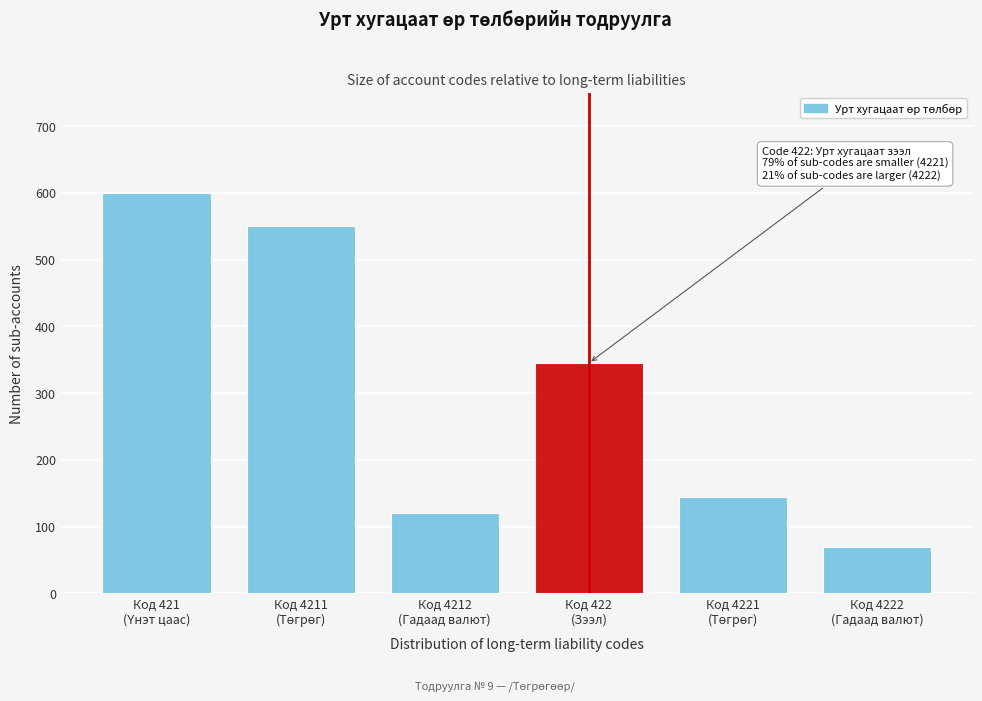

Reading left to right, what are all the values shown in this chart?

600	550	120	345	145	70